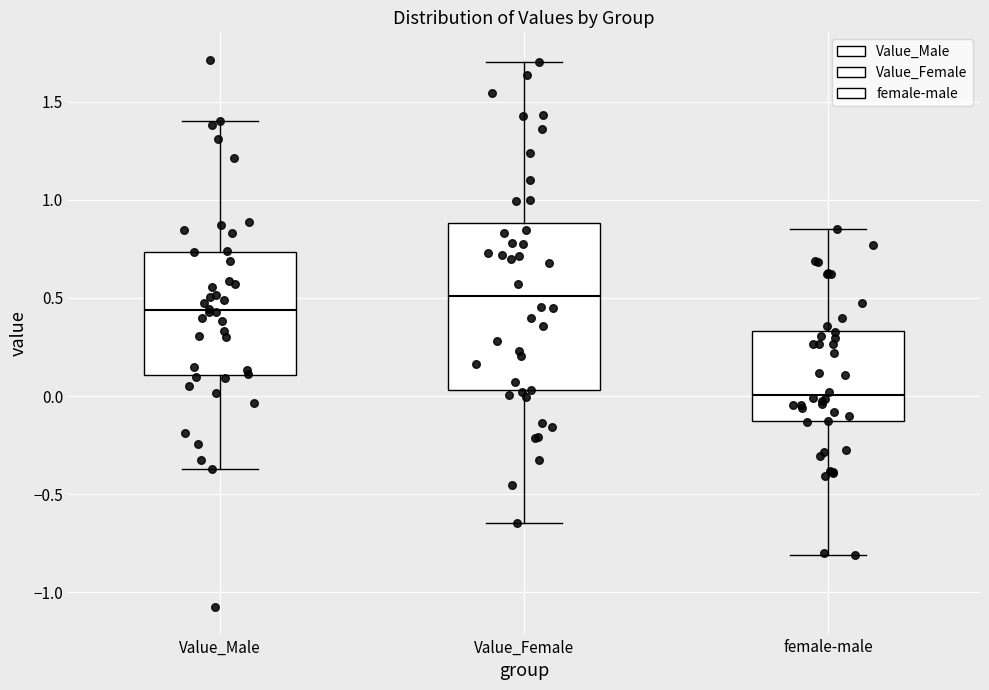

Which box is the tallest, from its lower edge to its upper edge?

Value_Female